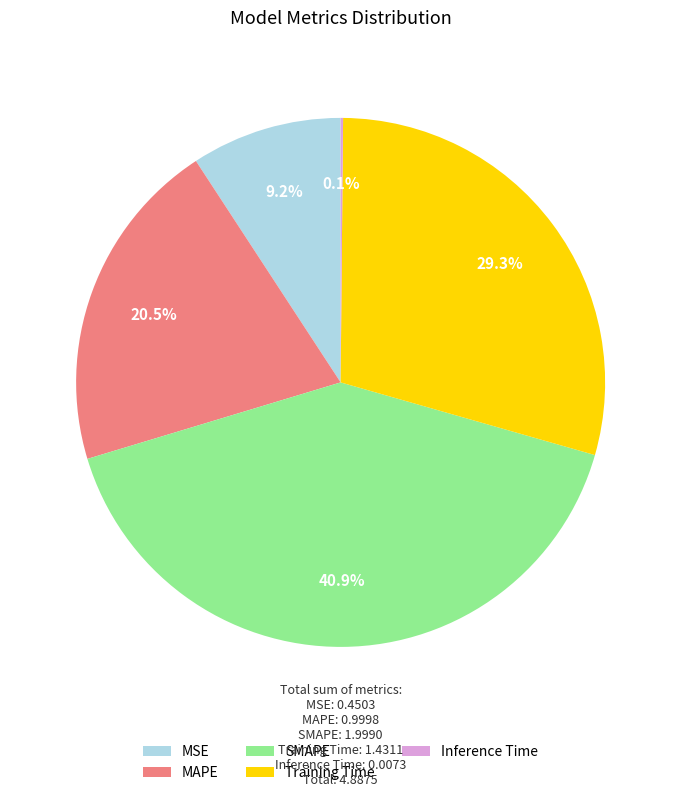

Which category has the biggest portion of the pie?

SMAPE